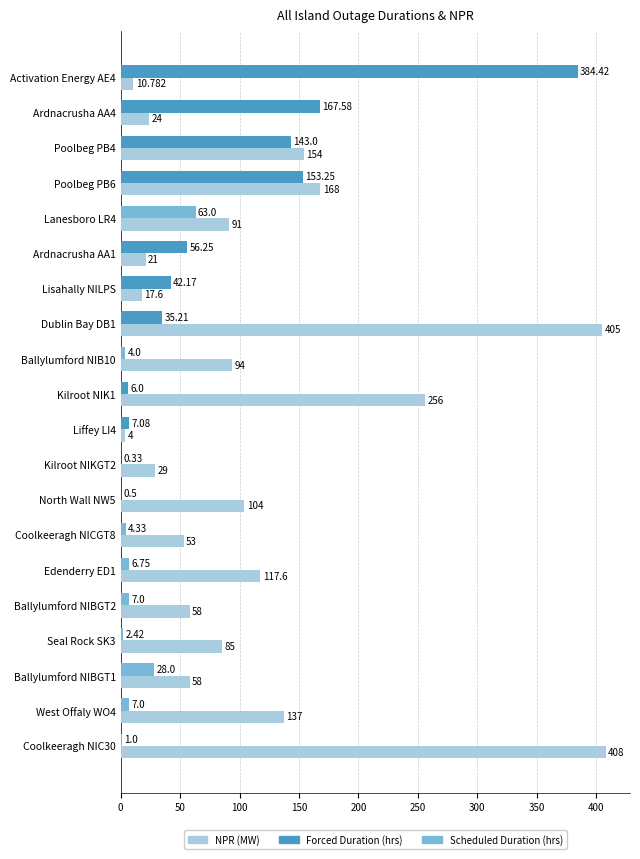

The value at Coolkeeragh NICGT8 is 32.5. True or false?

False